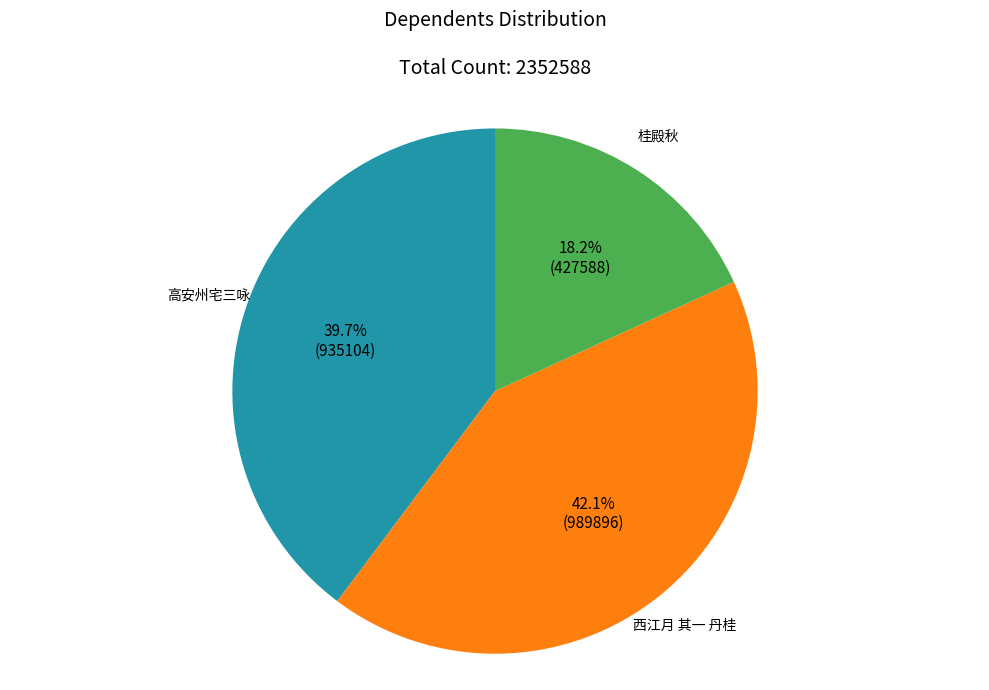

To the nearest percent, what is the difference between the largest and smallest slice percentages?

24%